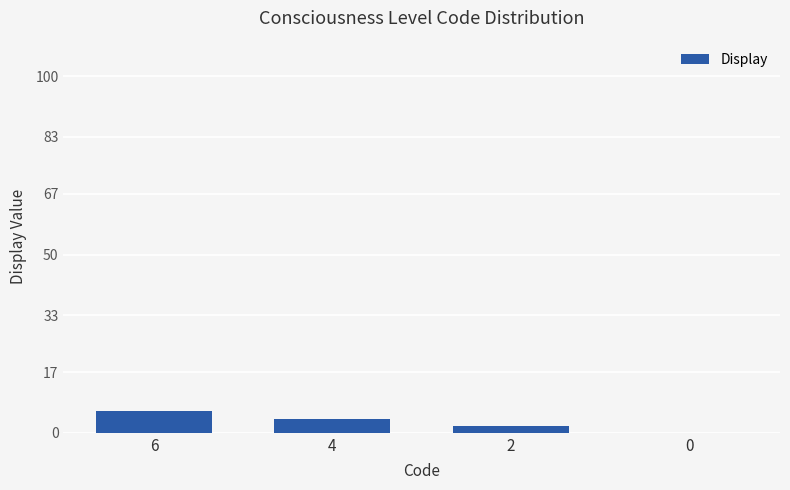

Reading right to left, what are all the values shown in this chart?

0=0	2=2	4=4	6=6